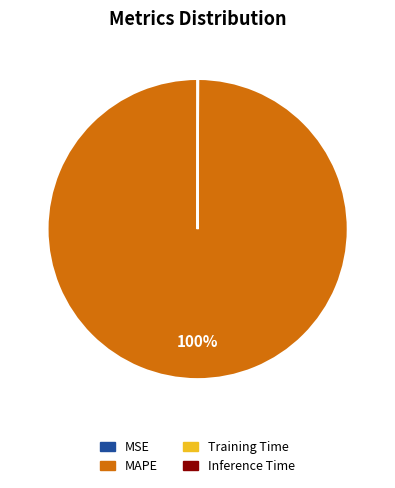

Which slice is the largest?

MAPE